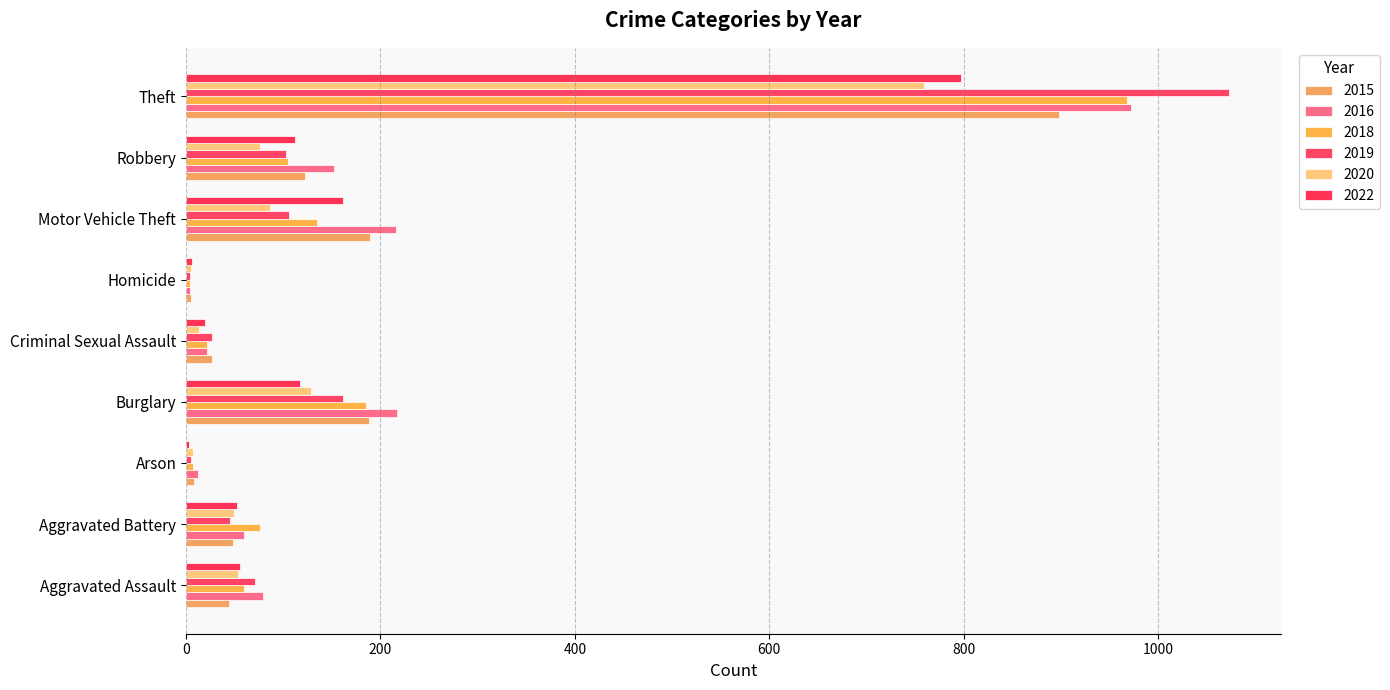

Count the number of data series in this chart.

6